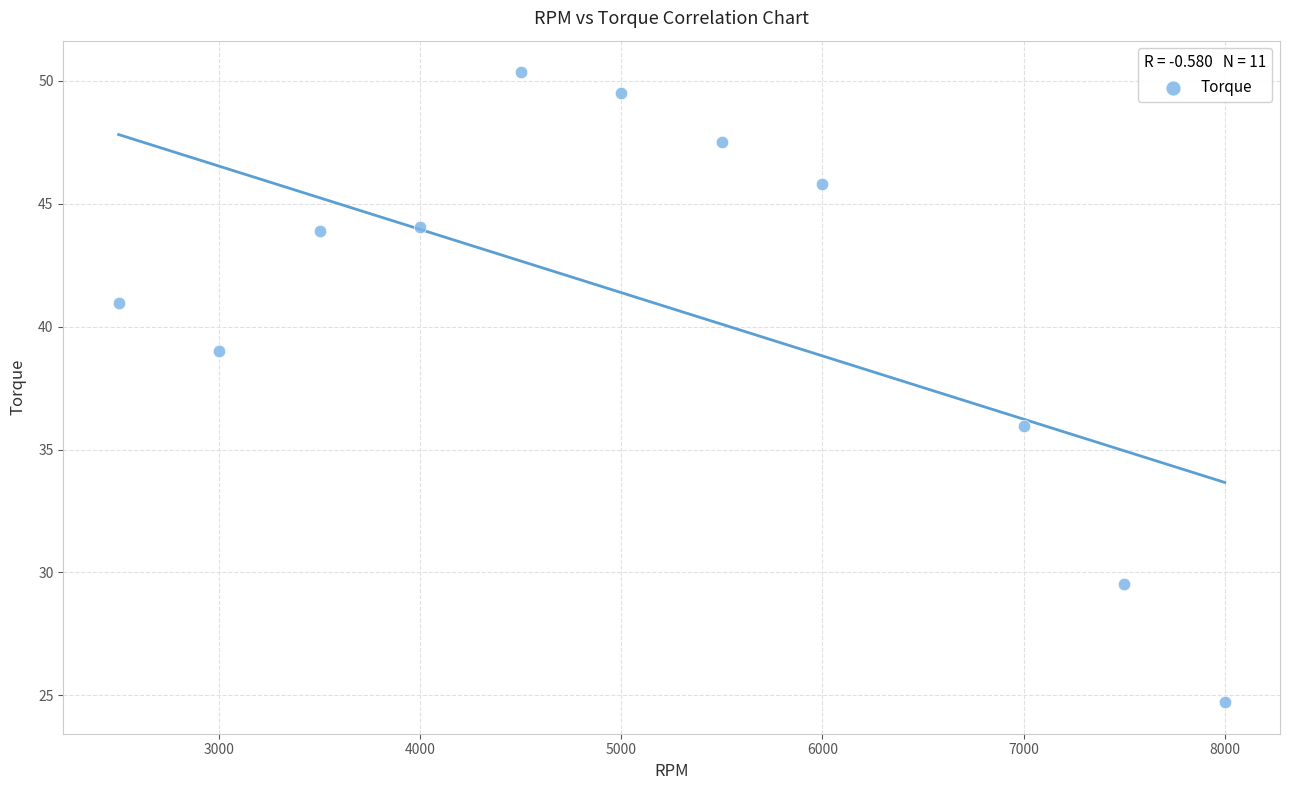

What Y value in the scatter plot is closest to 37?

36.0